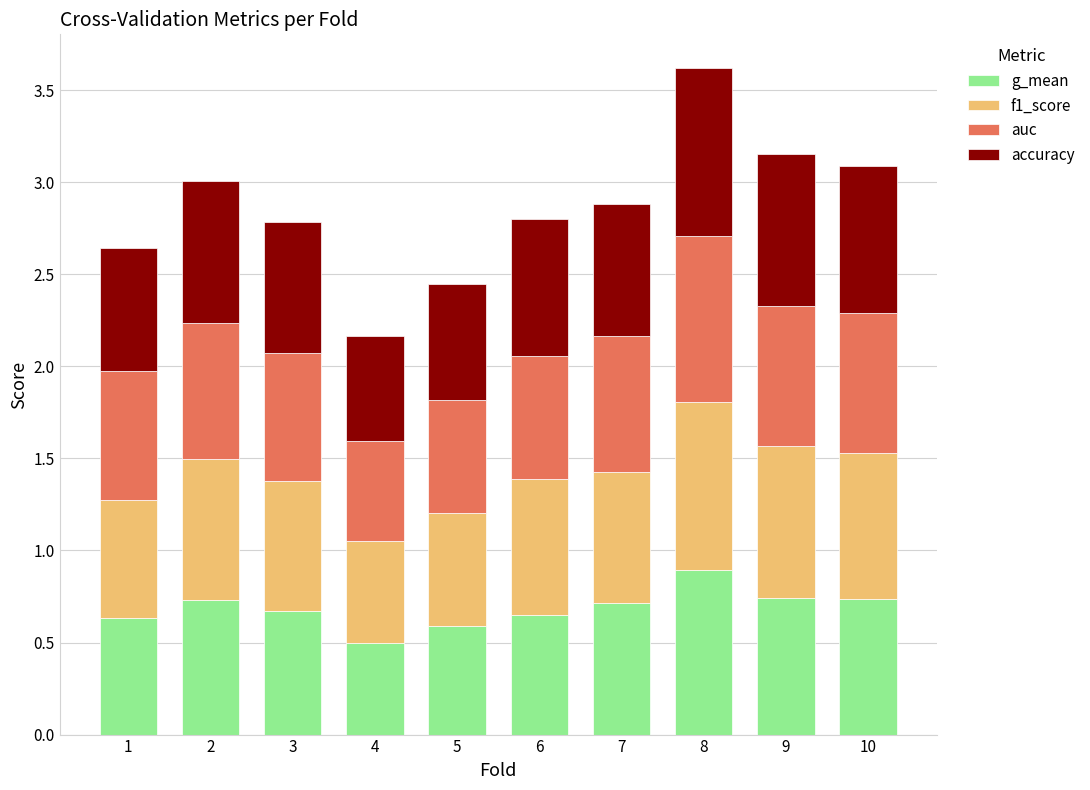

Does the chart contain stacked bars?

Yes